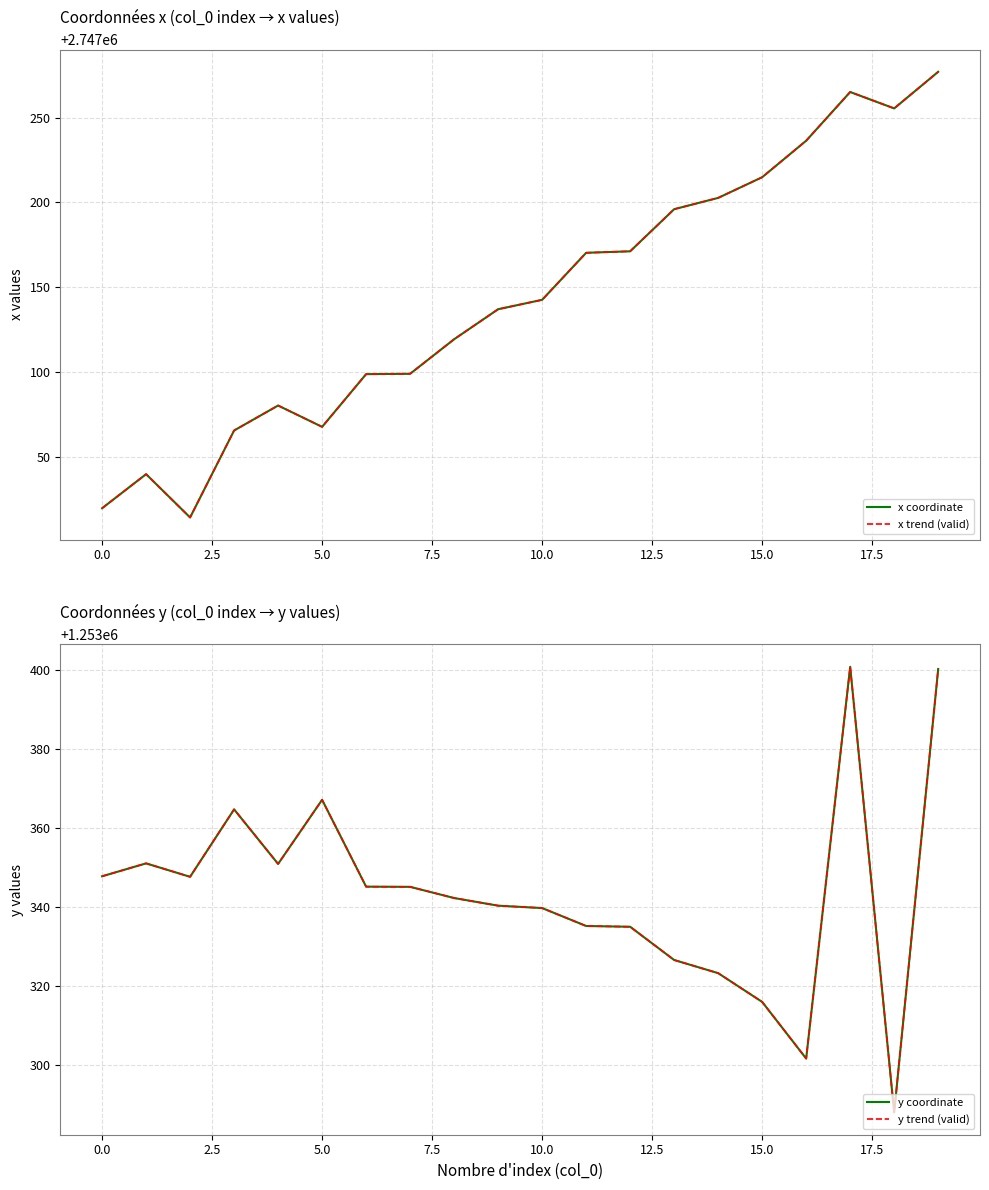

What is the label of the 11th point from the left?

10